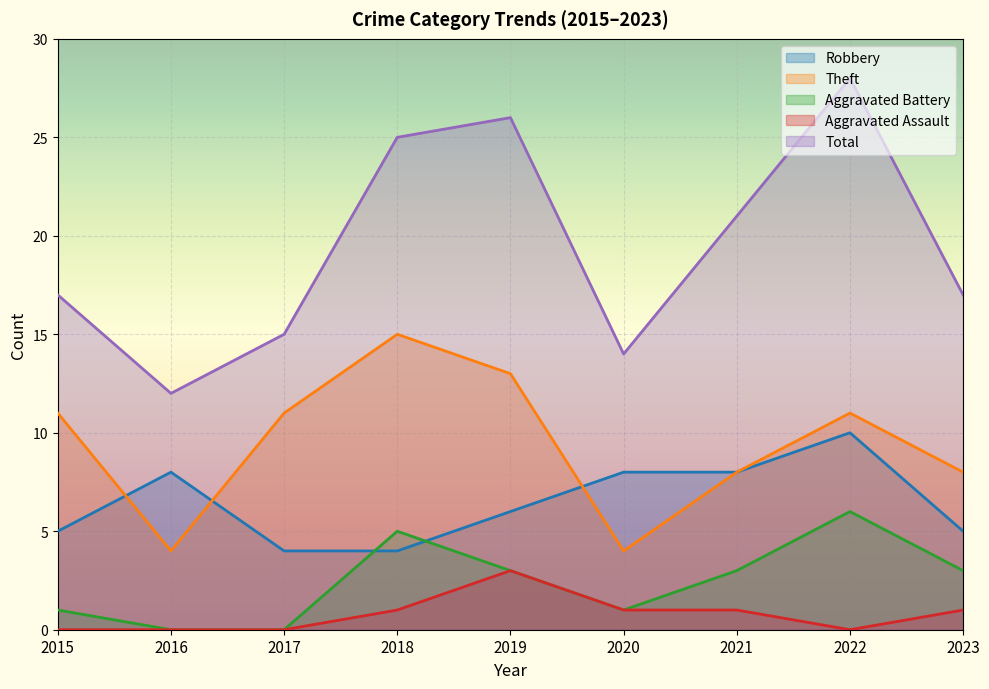

How many data points in Aggravated Assault are less than 1?

4